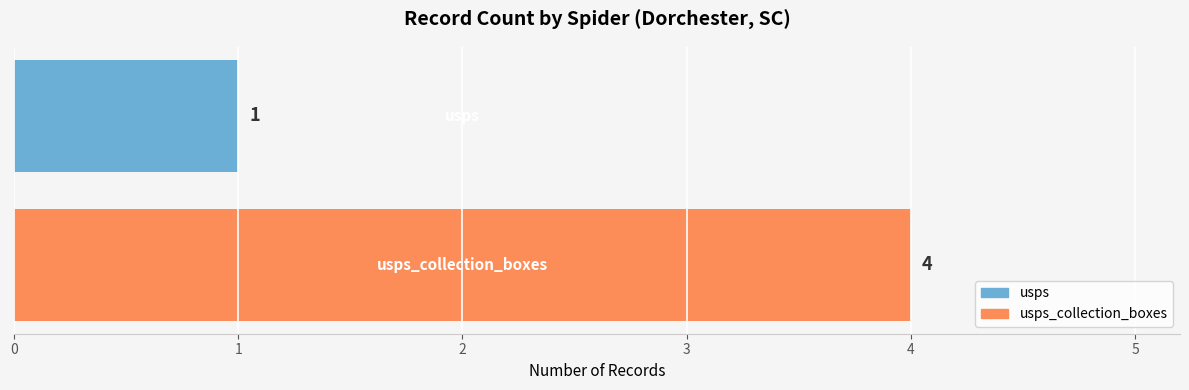

What is the sum of all values?

5